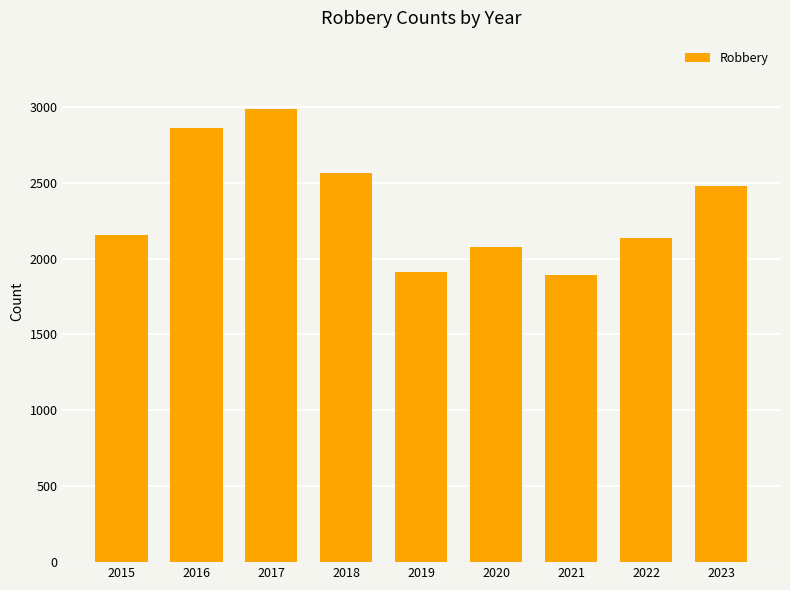

What is the value of the 4th bar from the left?

2564